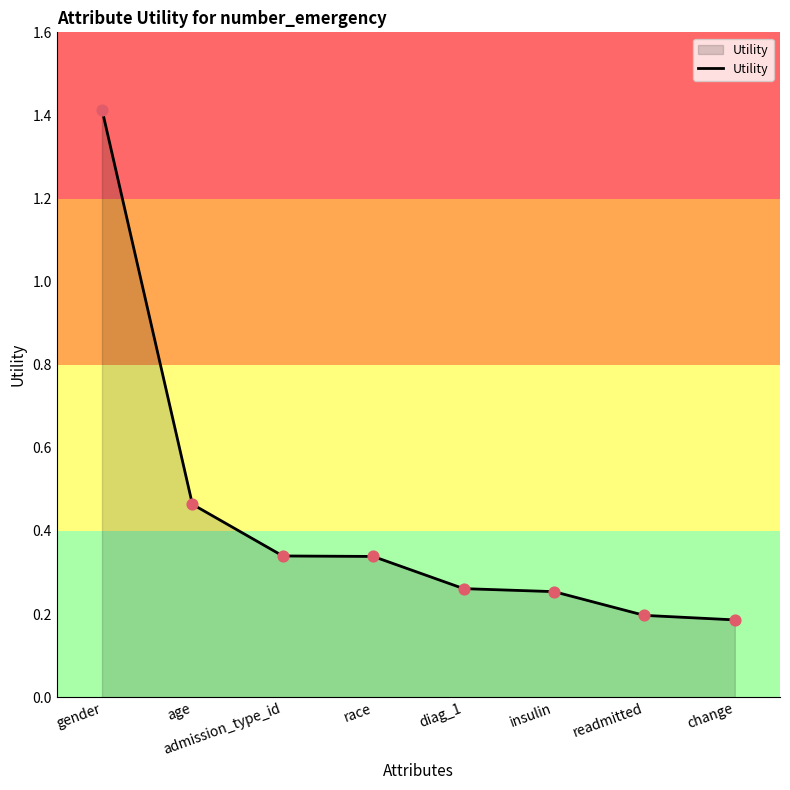

Between gender and readmitted, which is larger?

gender